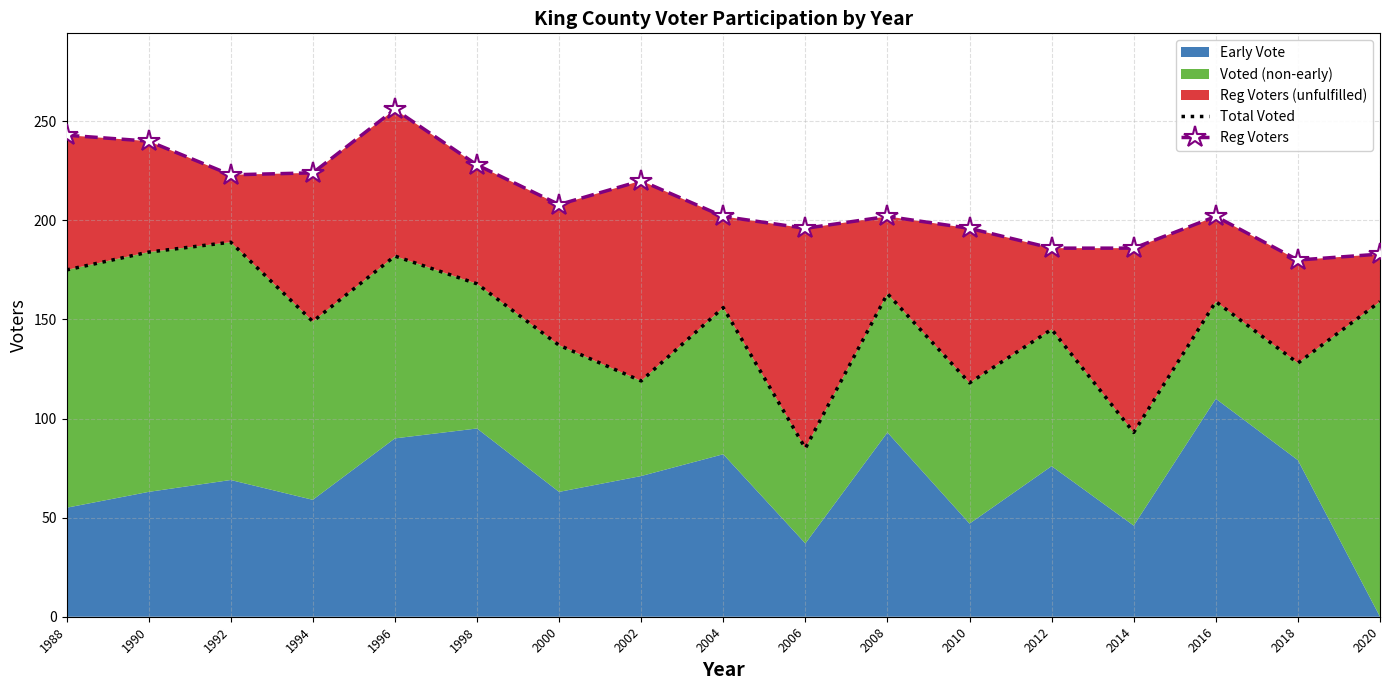

What is the sum of the Total Voted values at 1990 and 2010?

302